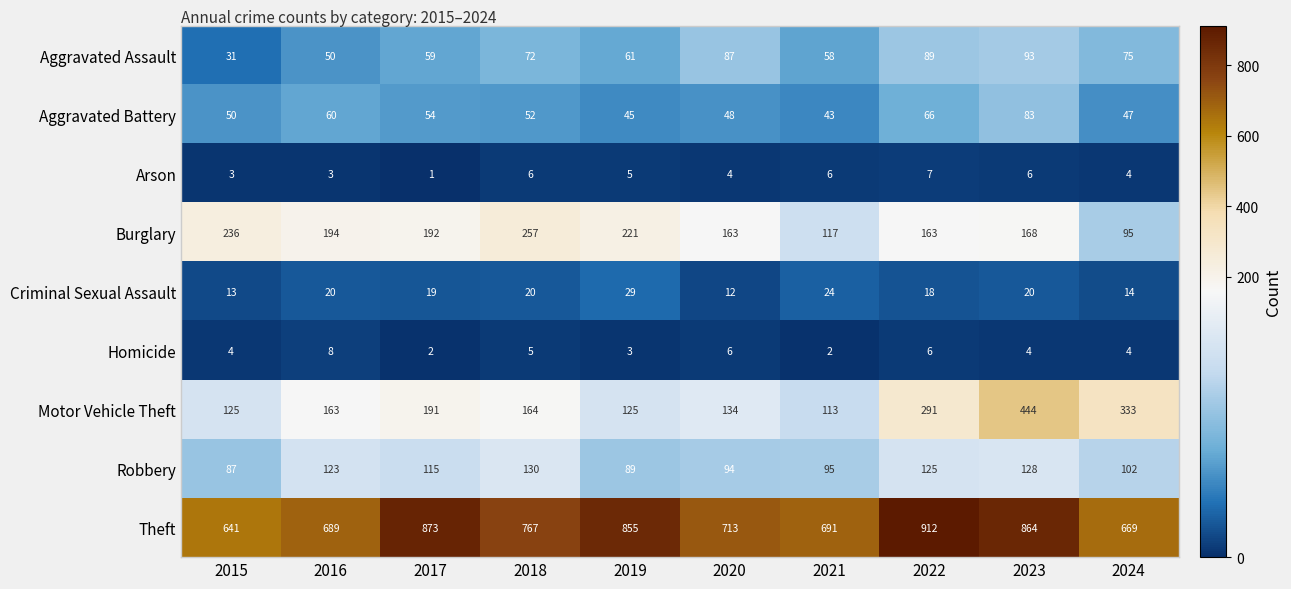

The Homicide series shows 6 at 2024. True or false?

False